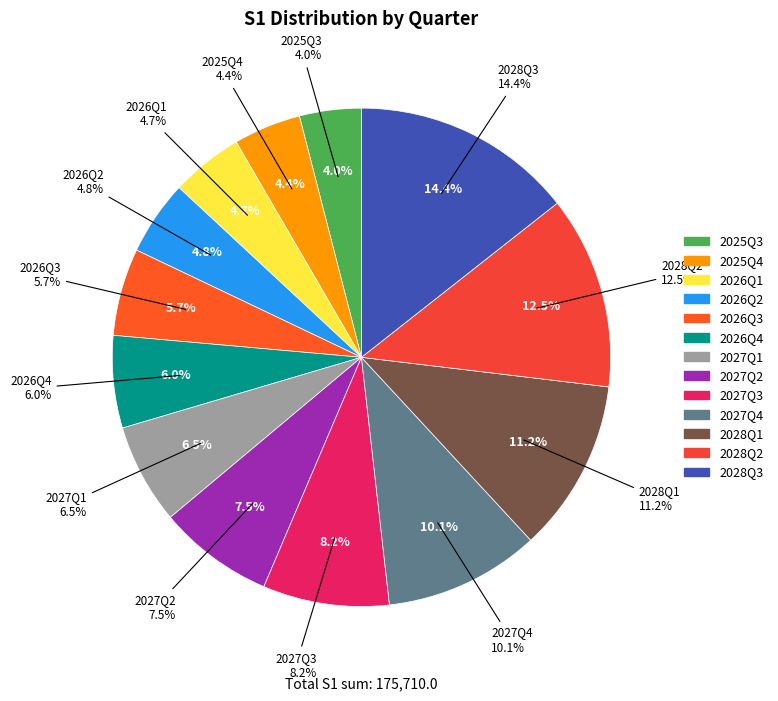

What portion of the pie excludes 2028Q1?

88.8%